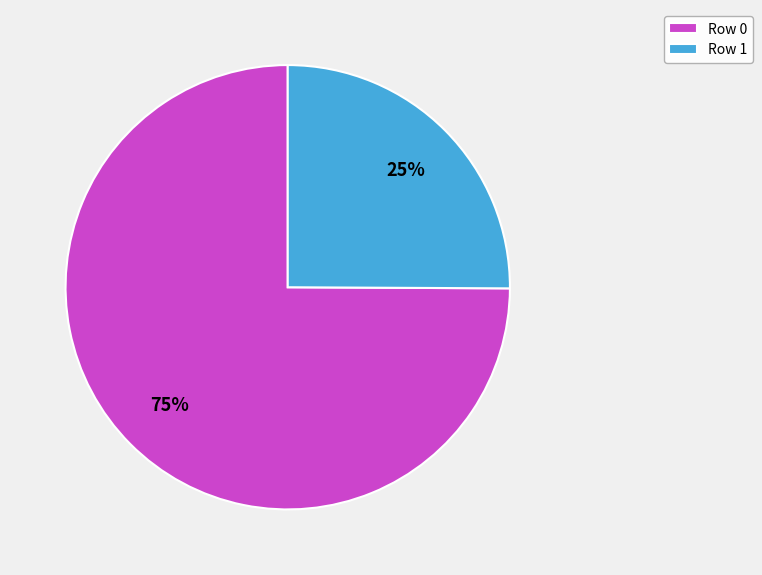

Rank the categories by value from highest to lowest.

Row 0, Row 1